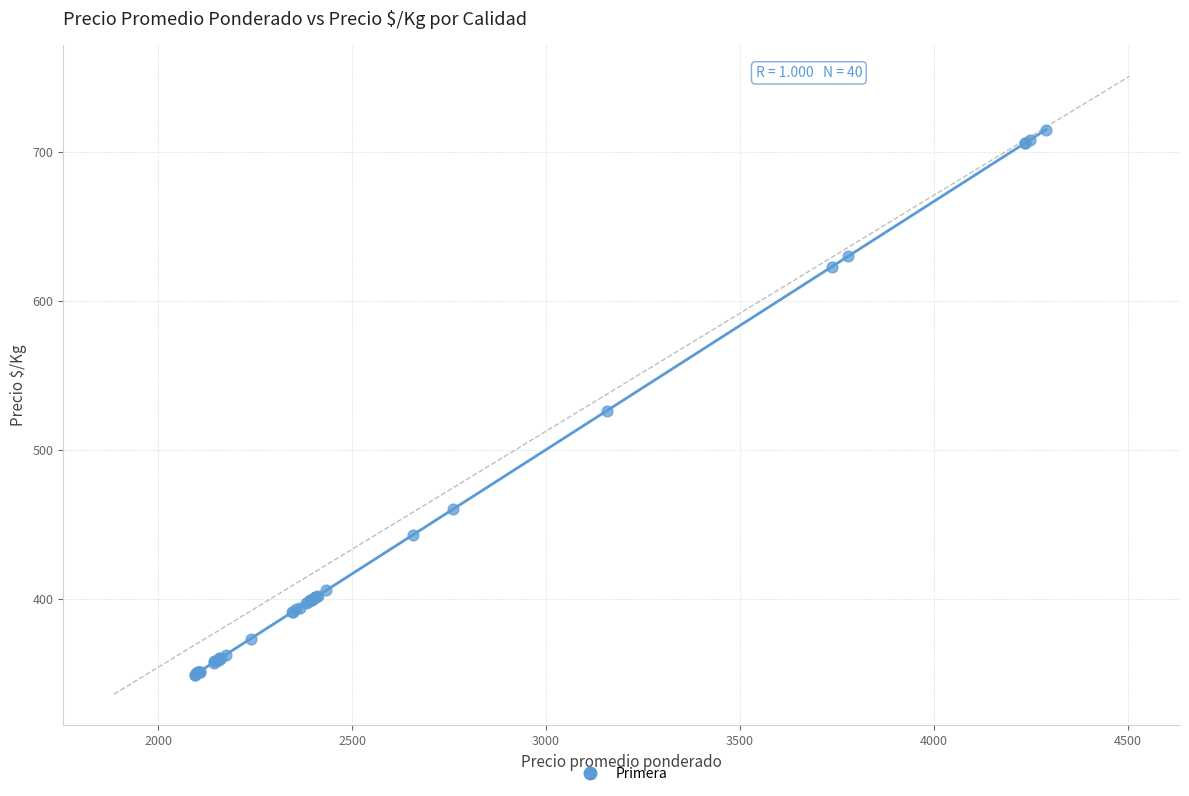

What Y value in the scatter plot is closest to 532?

526